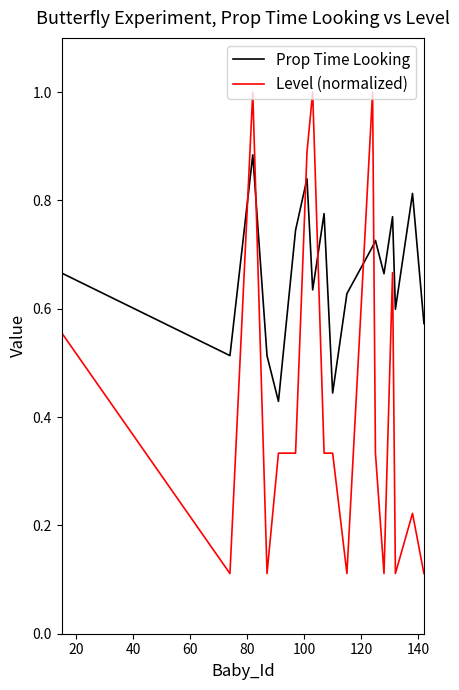

What is the greatest value displayed?

1.0